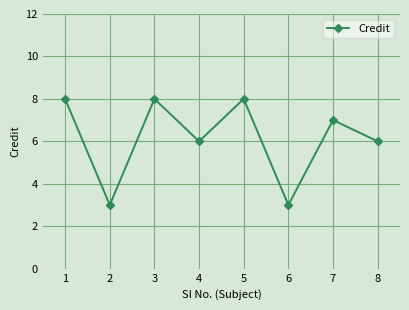

Does the chart have visible grid lines?

Yes